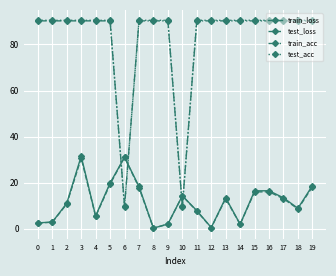

Between 10 and 12, which series saw the biggest shift?

test_acc